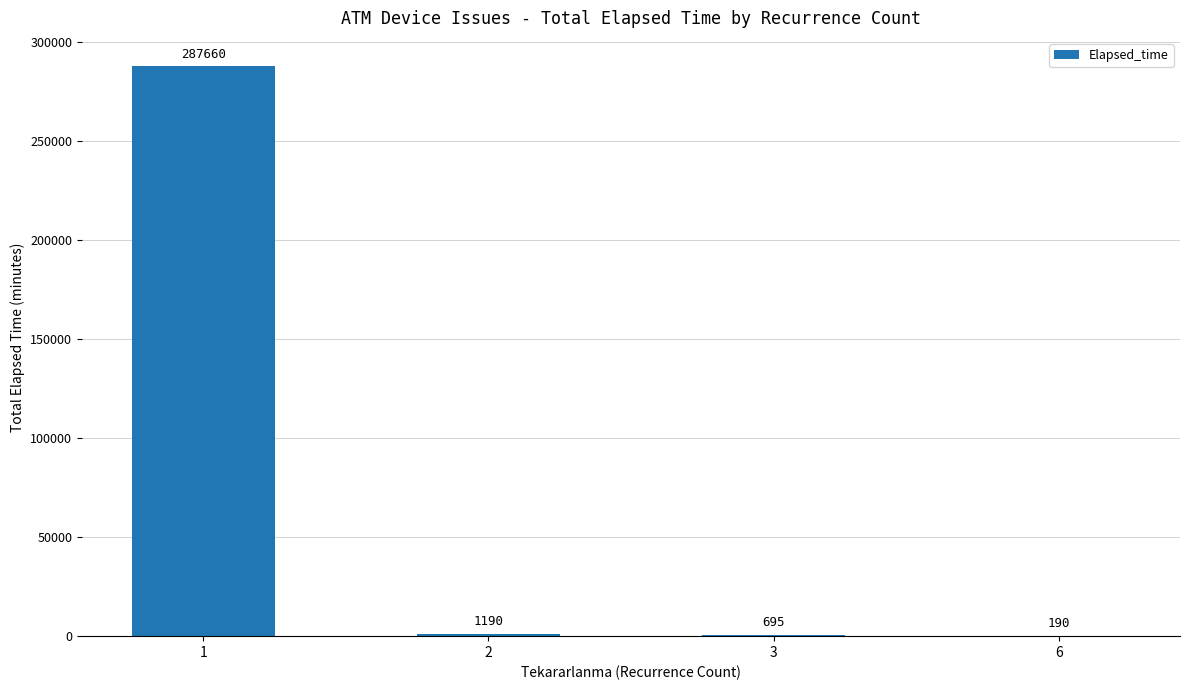

What is the ratio of the value at 1 to the value at 6?

1514.0